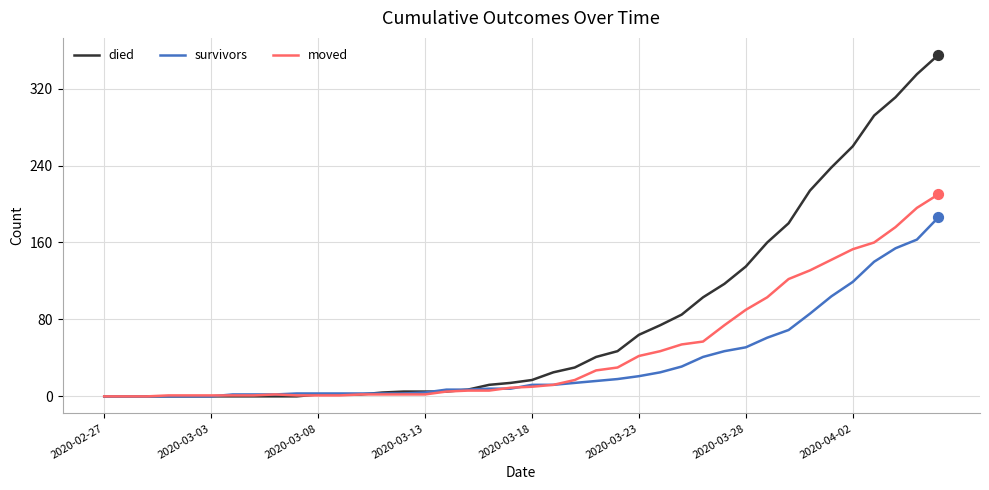

At how many categories does at least one series exceed 342?

1